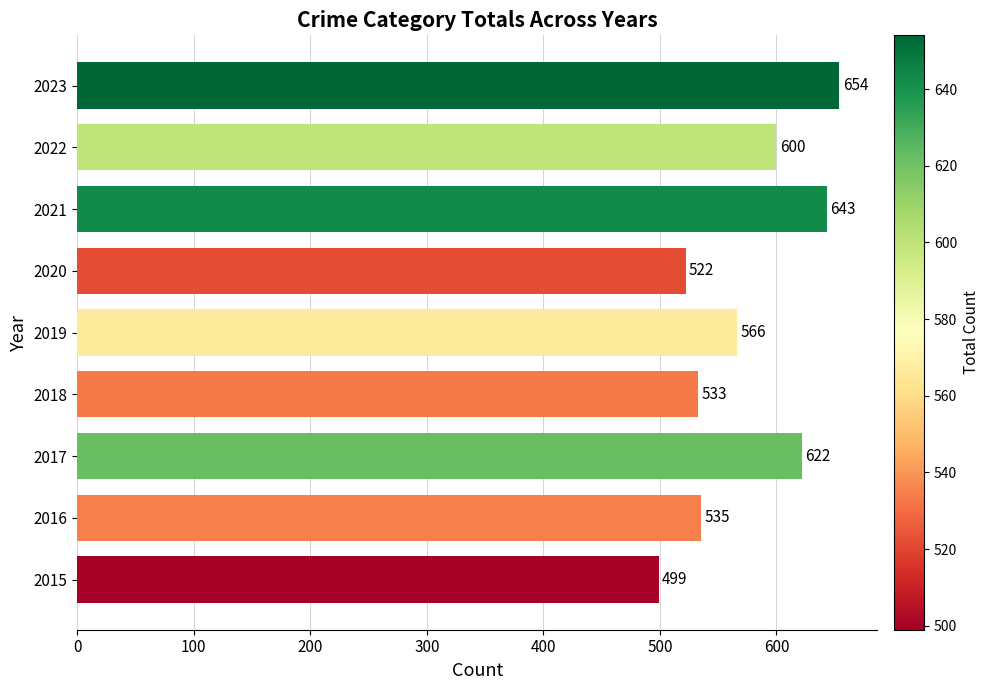

What is the sum of the values at 2023 and 2019?

1220